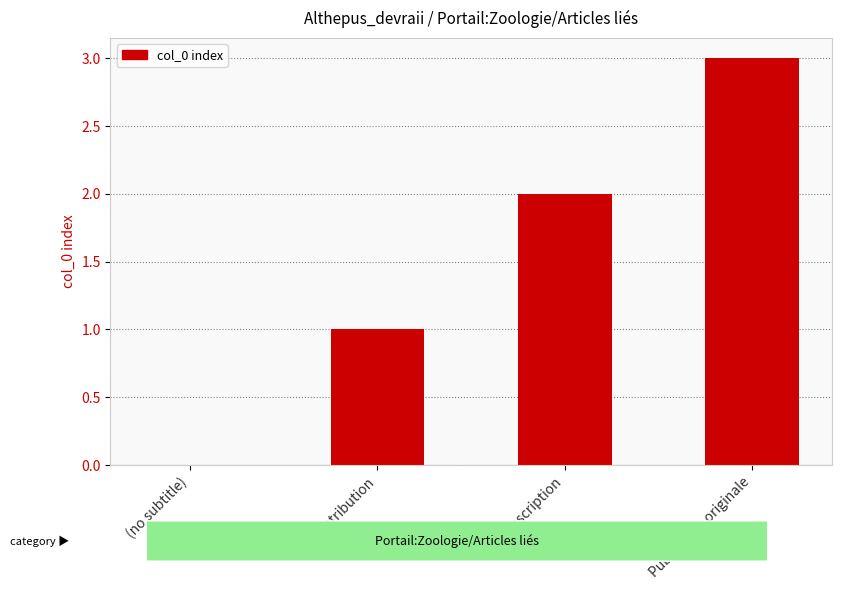

How many distinct data groups are displayed?

1